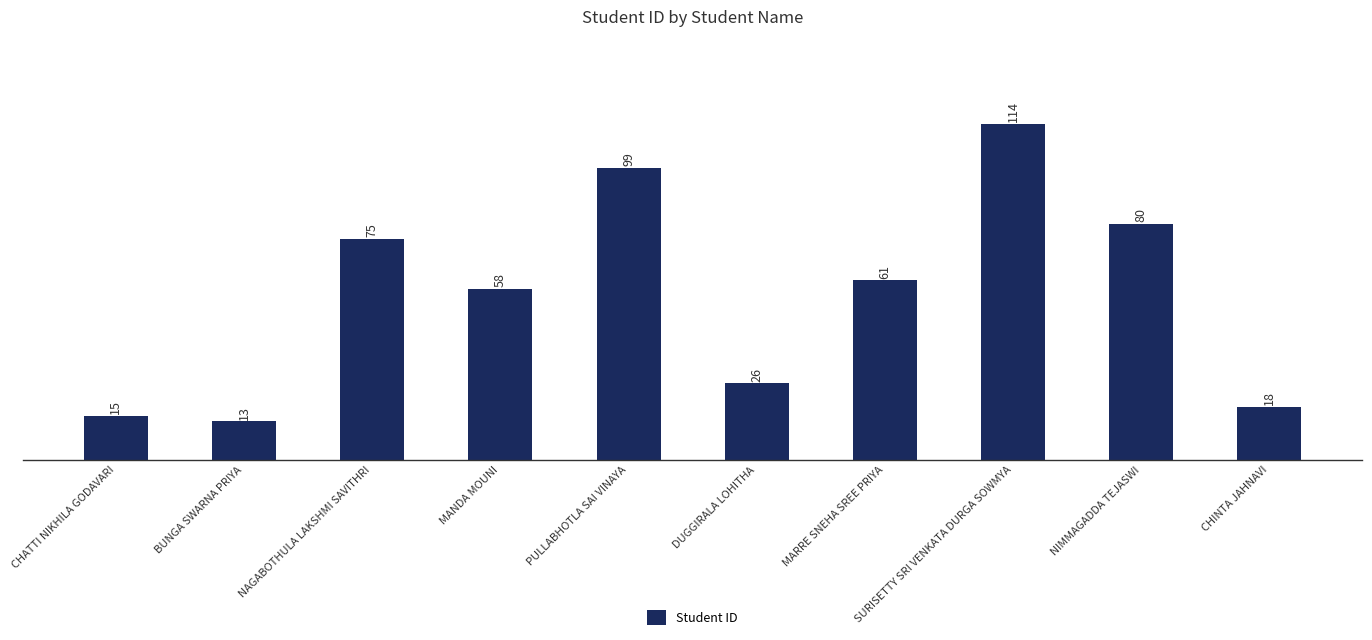

True or false: the data shows 48 at NAGABOTHULA LAKSHMI SAVITHRI.

False